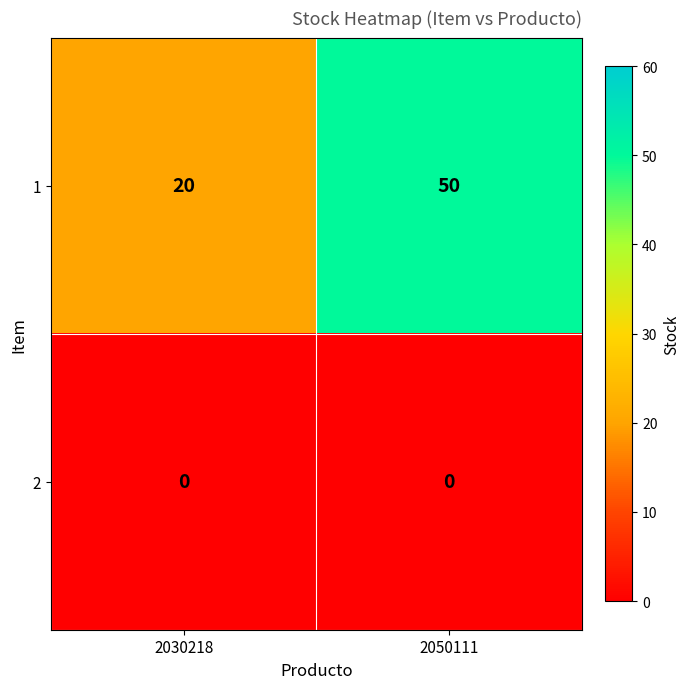

What is the highest value of the 1 series?

50